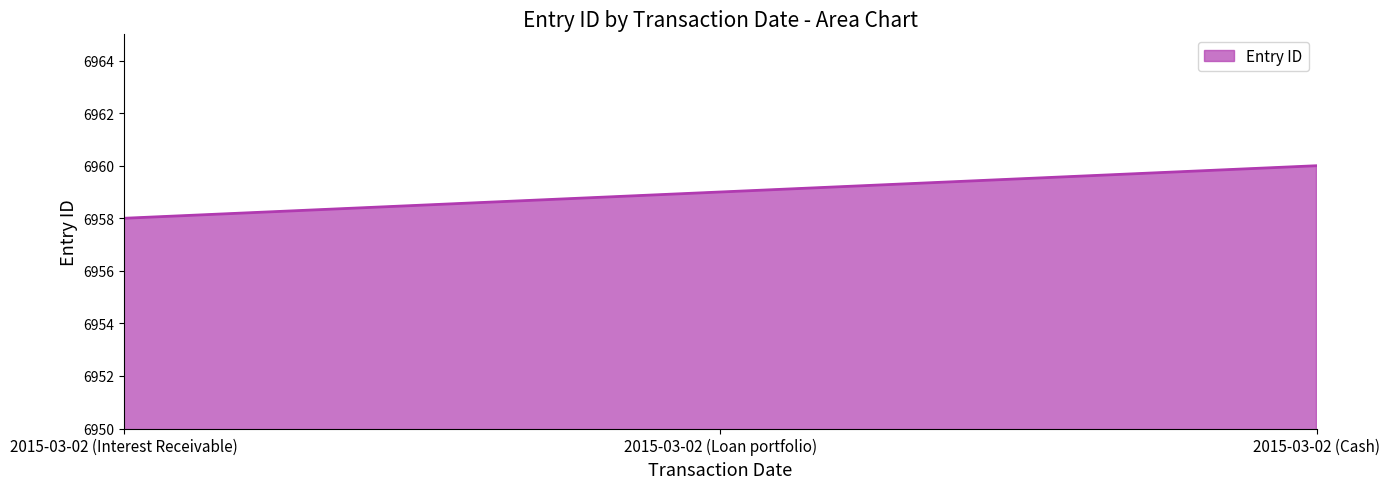

What position from the left is 2015-03-02 (Interest Receivable)?

1